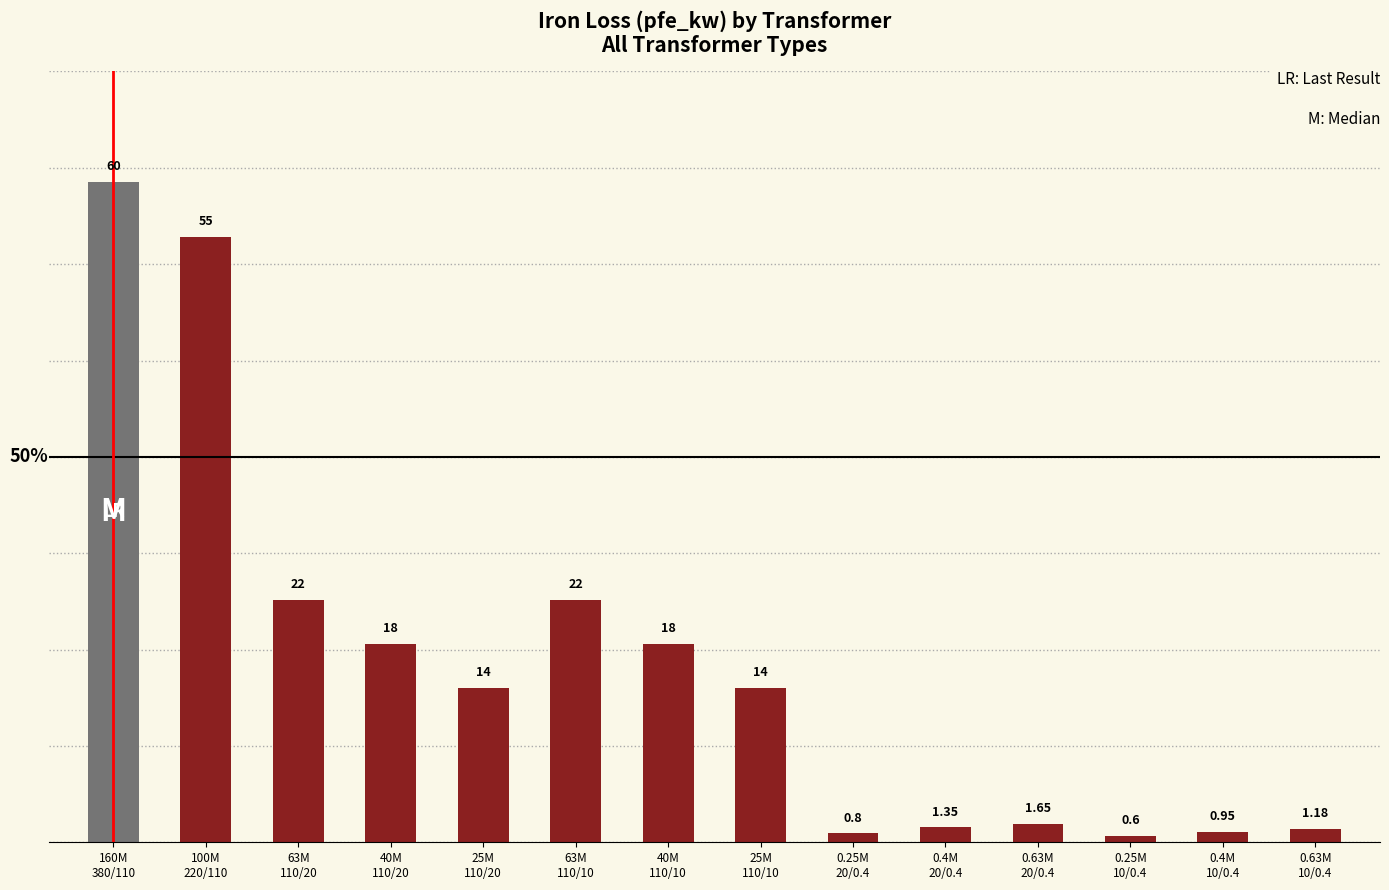

The value at 63M
110/20 is 12.1. True or false?

False